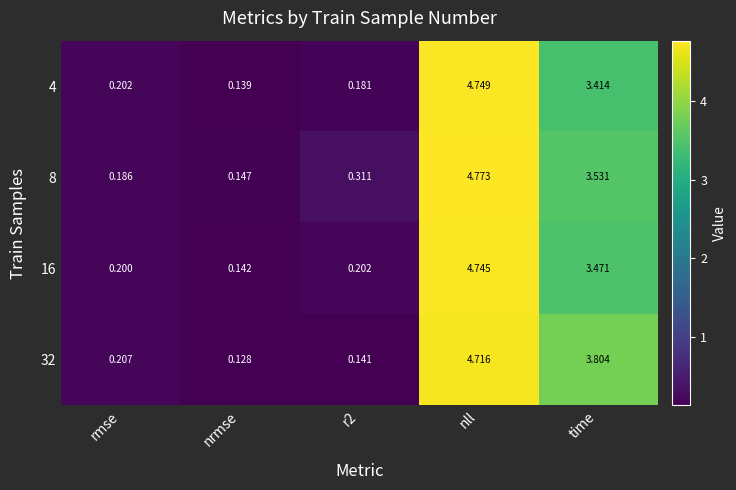

At which category is the sum across all series the highest?

nll